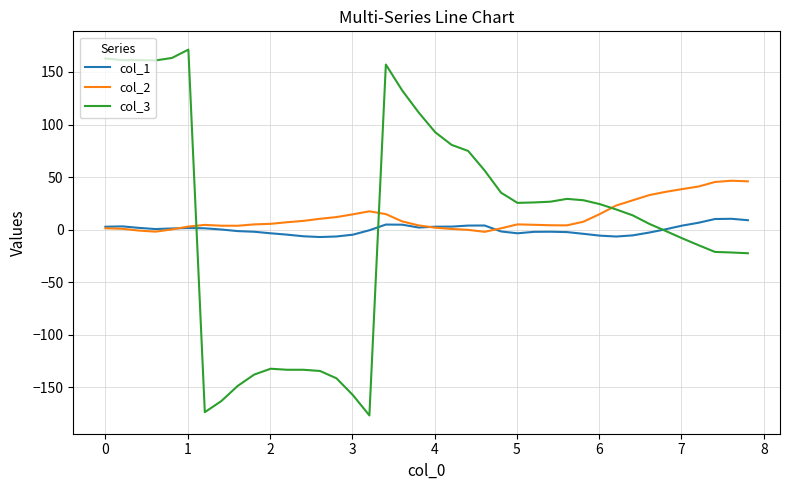

What is the minimum value for col_3?

-176.8